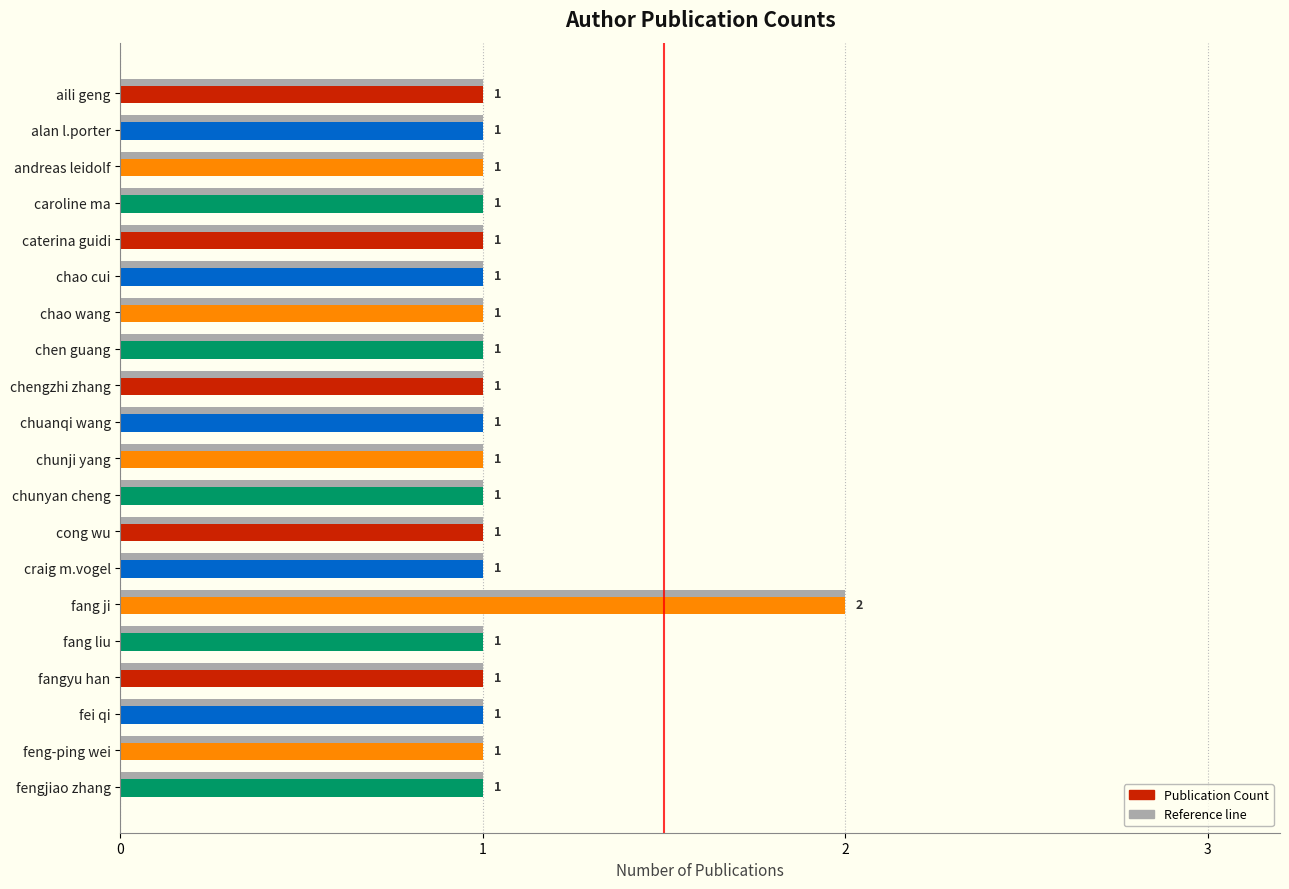

What is the ratio of the value at chen guang to the value at fengjiao zhang?

1.0